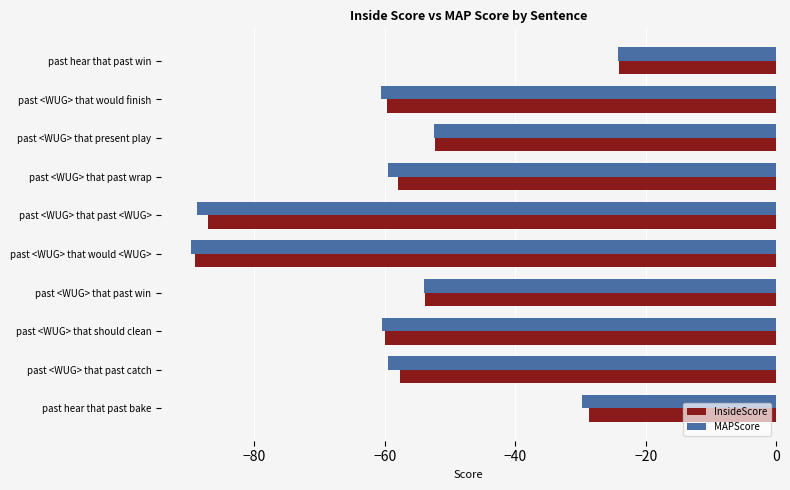

Which series has the largest range (max minus min)?

MAPScore